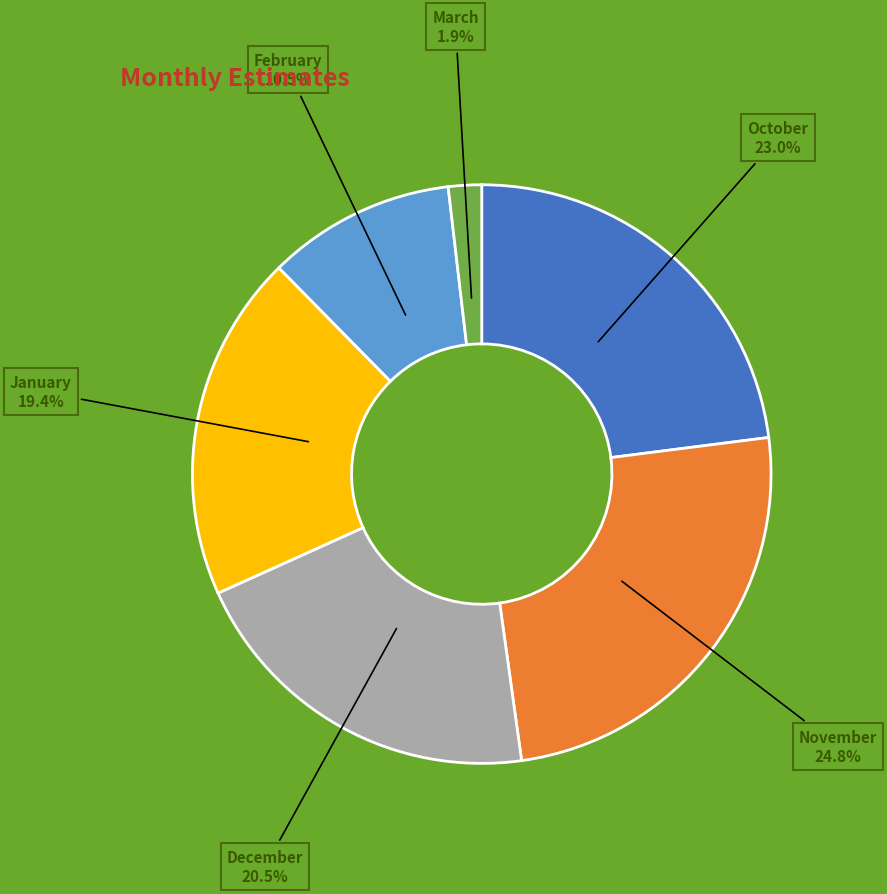

Does any single category account for the majority?

No